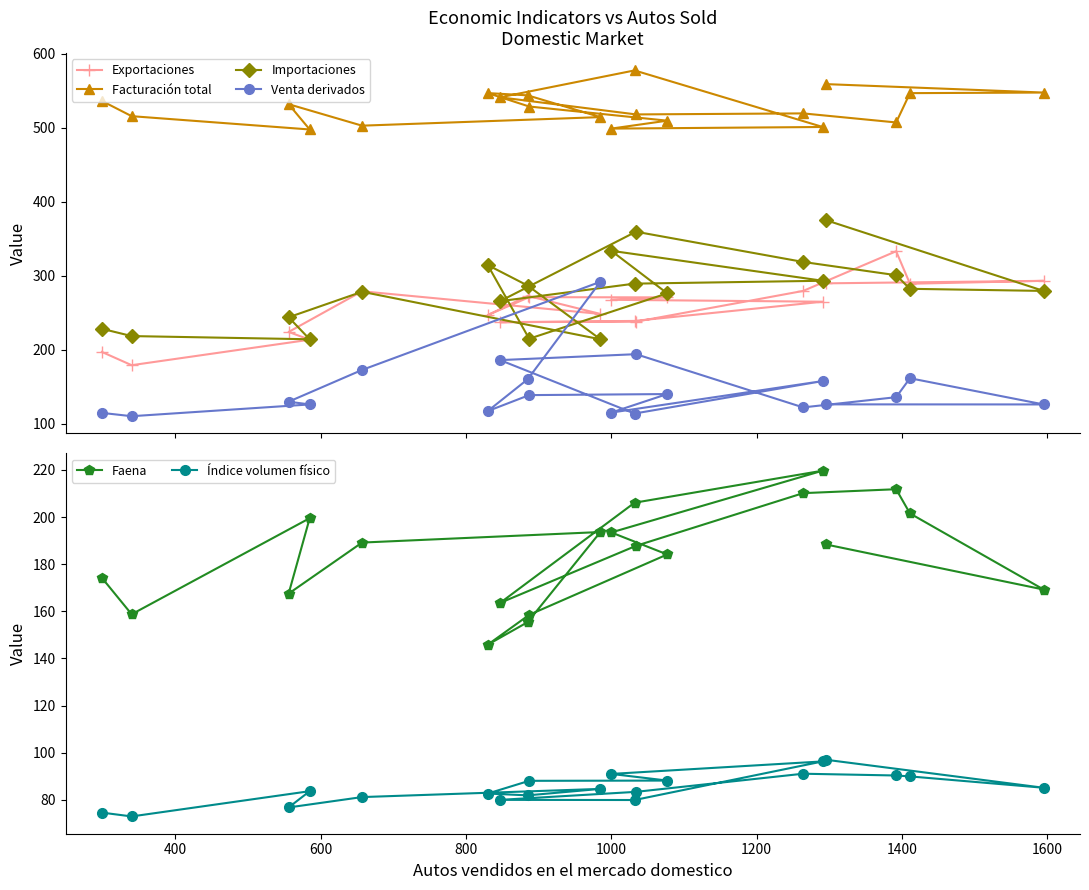

What is the value of the Exportaciones point at the 8th from the left?

273.0